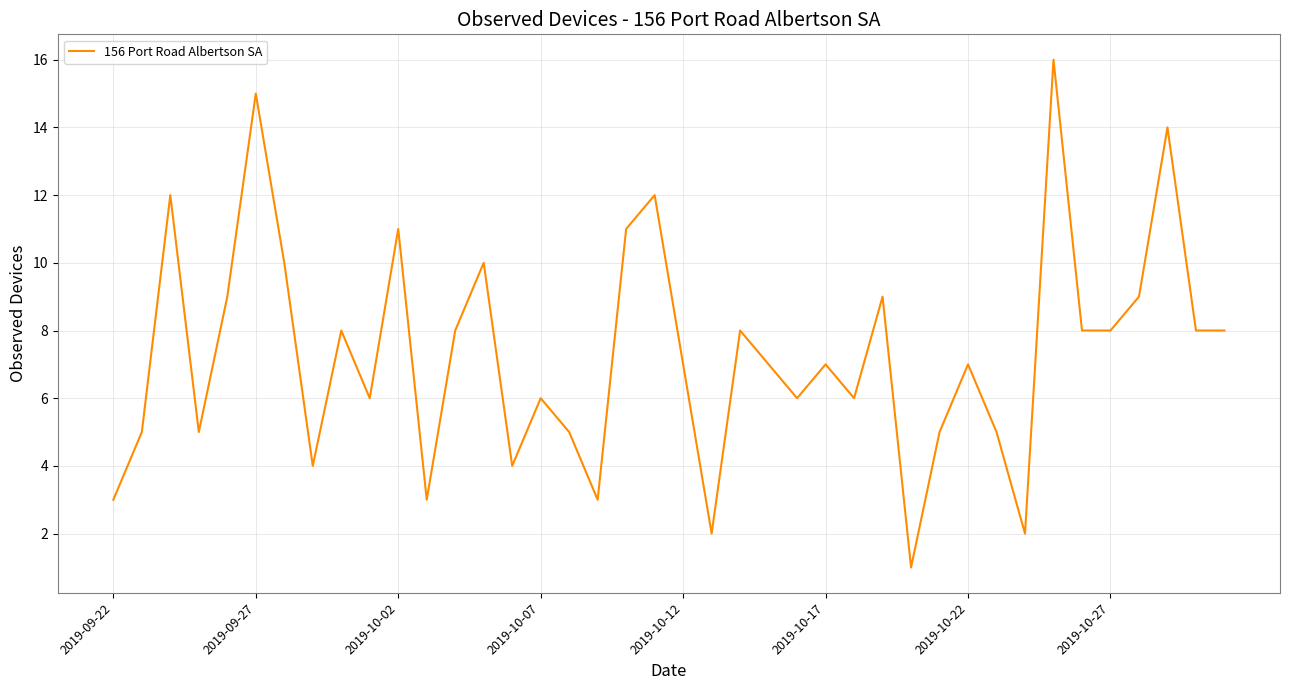

How many categories are shown in the chart?

40